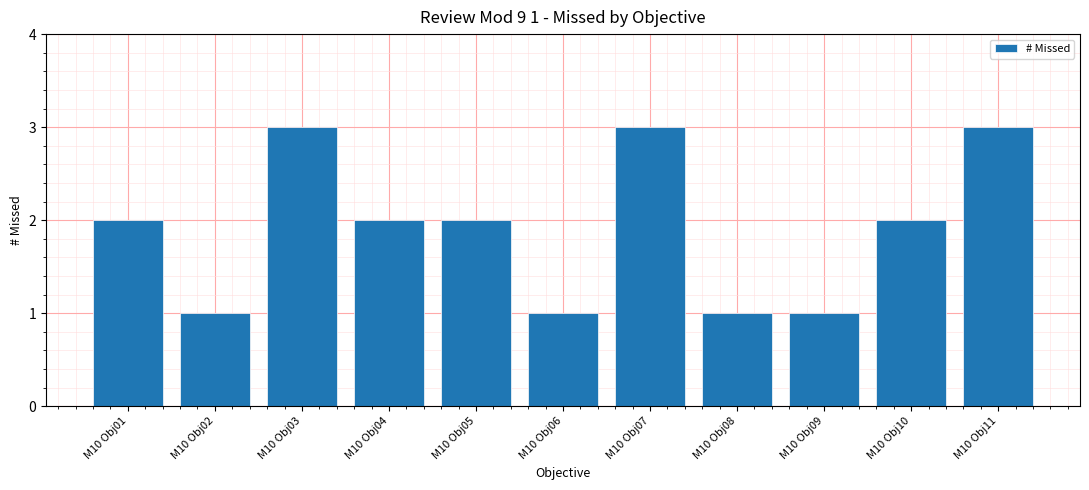

What is the value of the 10th bar from the left?

2